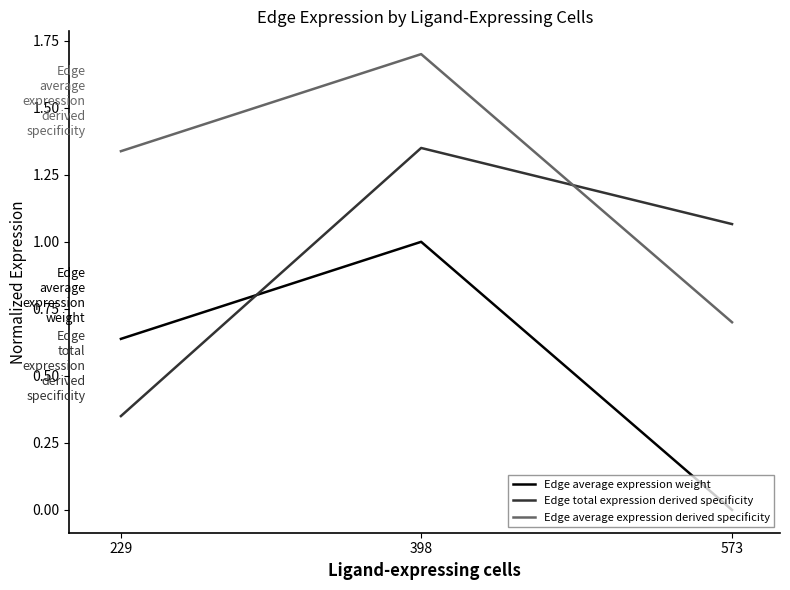

Rank the series at 573 from highest to lowest value.

Edge total expression derived specificity, Edge average expression derived specificity, Edge average expression weight